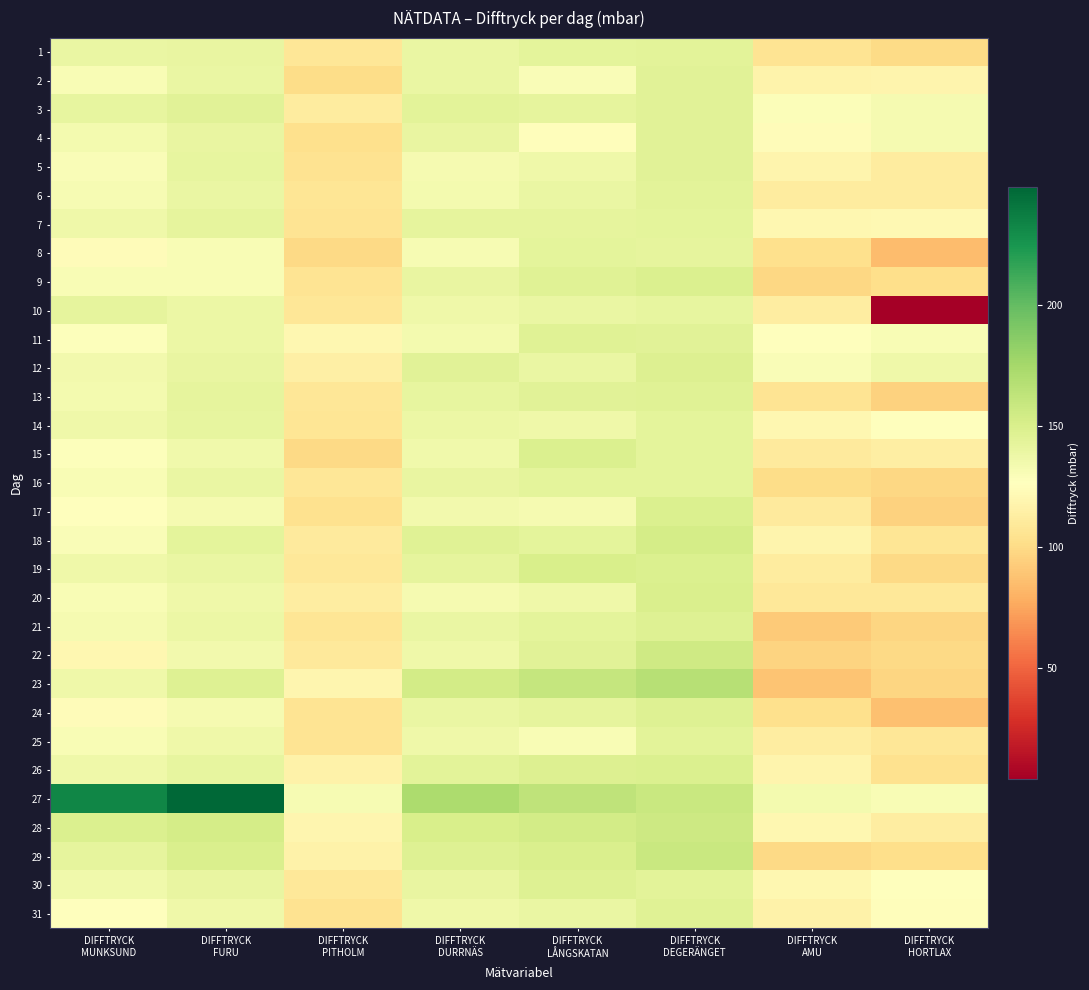

At DIFFTRYCK LÅNGSKATAN, list the series in order from smallest to largest.

4, 2, 25, 17, 5, 14, 20, 6, 10, 12, 31, 3, 7, 24, 1, 8, 16, 18, 21, 13, 22, 9, 11, 30, 26, 15, 29, 19, 28, 23, 27